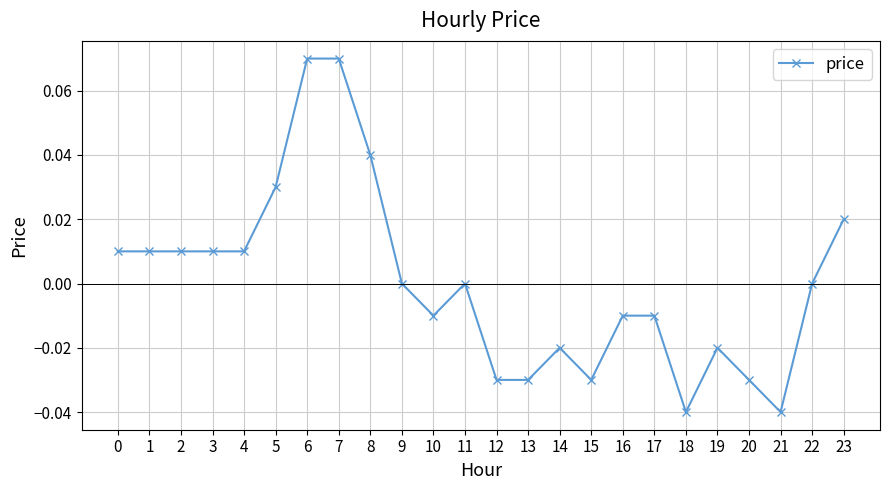

The chart shows a value of 0.0 at 23. True or false?

True